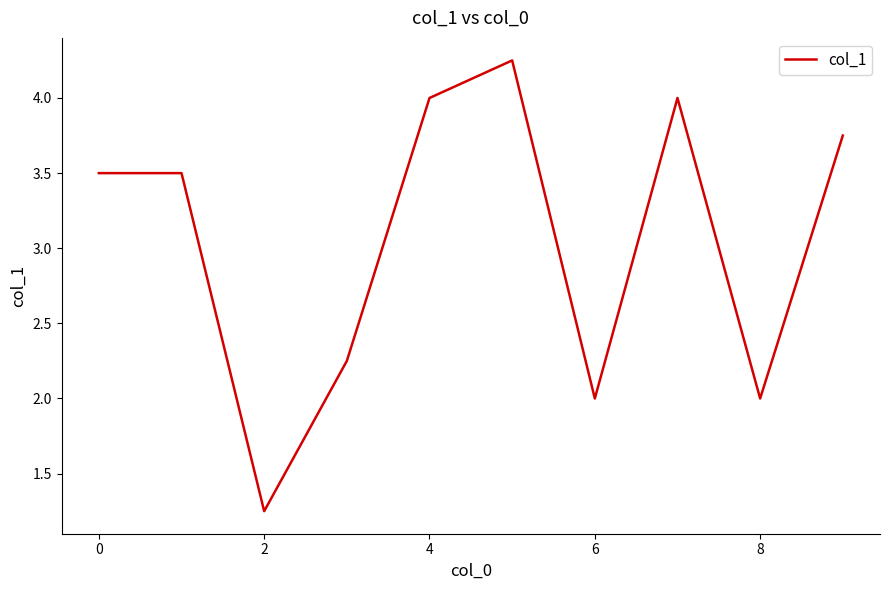

What is the difference between the maximum and minimum values?

3.0